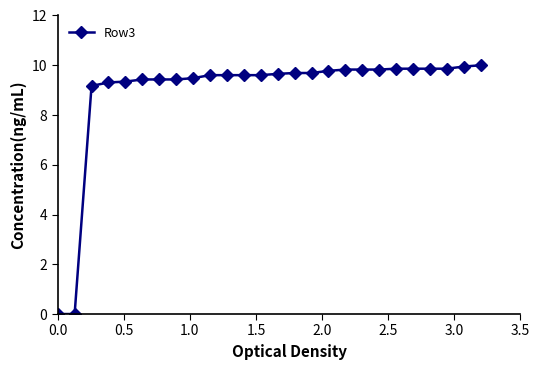

How many data points are less than 9?

2